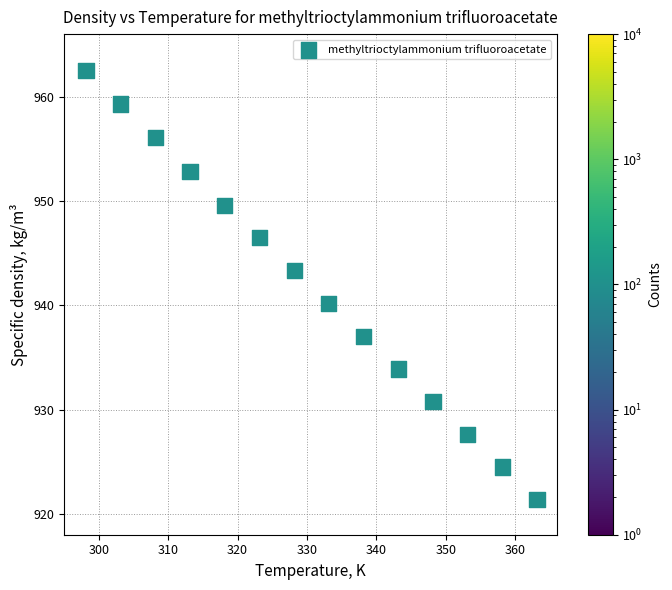

What is the range of X values (max minus min)?

65.0